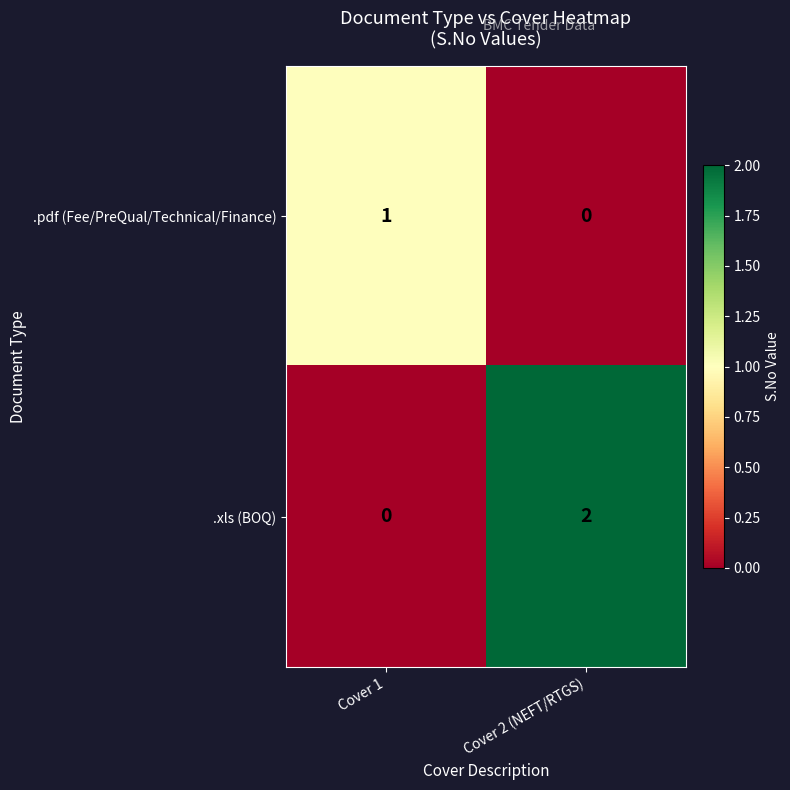

Which label corresponds to the largest value in the chart?

Cover 2 (NEFT/RTGS)